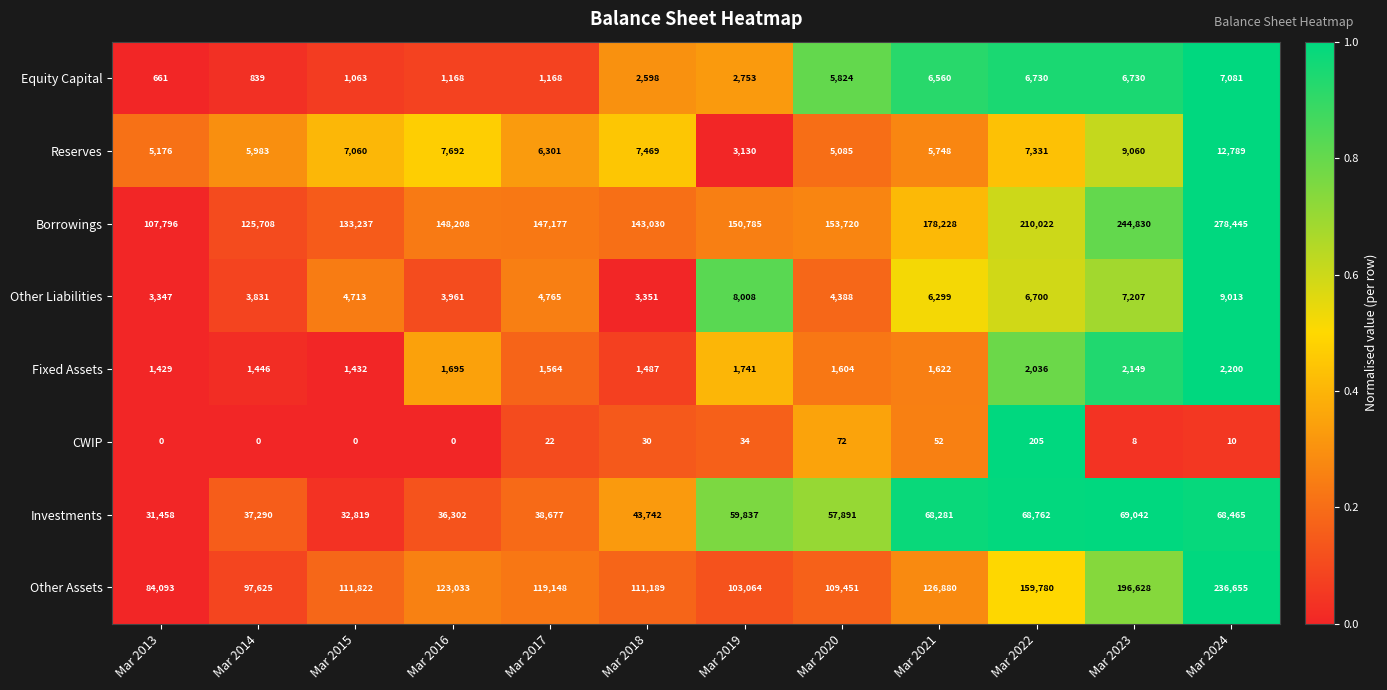

Rank the series at Mar 2021 from highest to lowest value.

Borrowings, Other Assets, Investments, Equity Capital, Other Liabilities, Reserves, Fixed Assets, CWIP